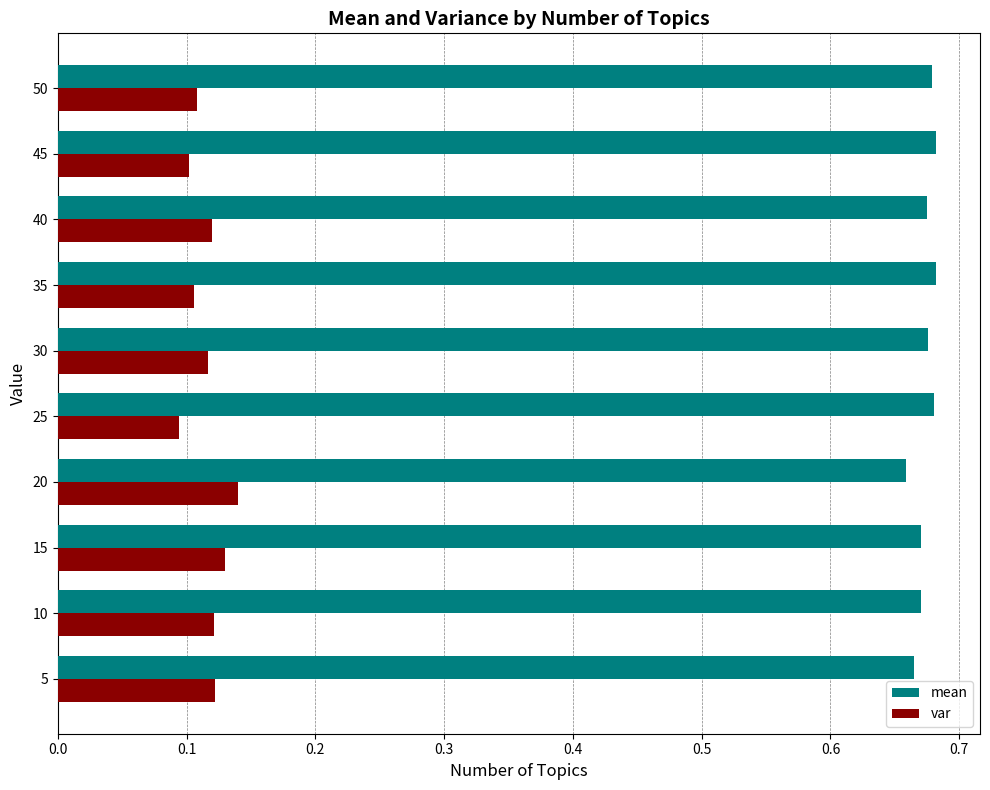

What is the sum of the mean values at 40 and 5?

1.3